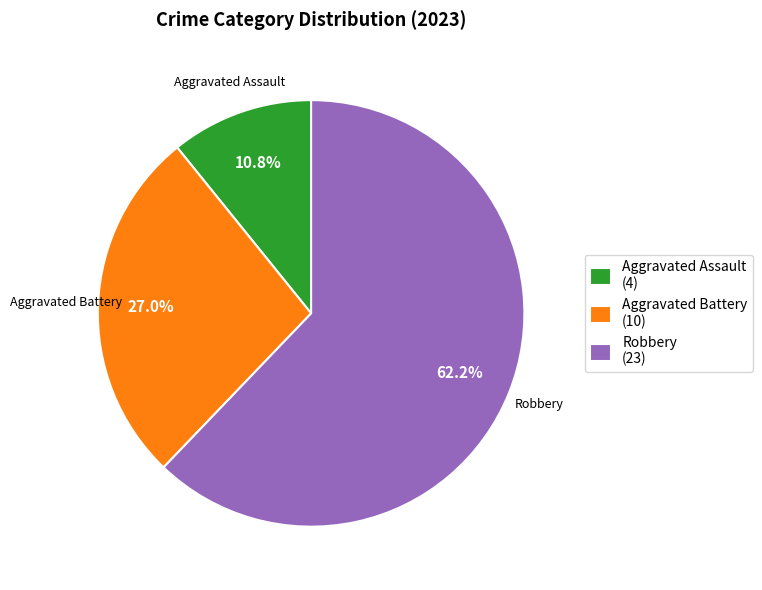

Which has a higher value, Robbery (23) or Aggravated Battery (10)?

Robbery (23)